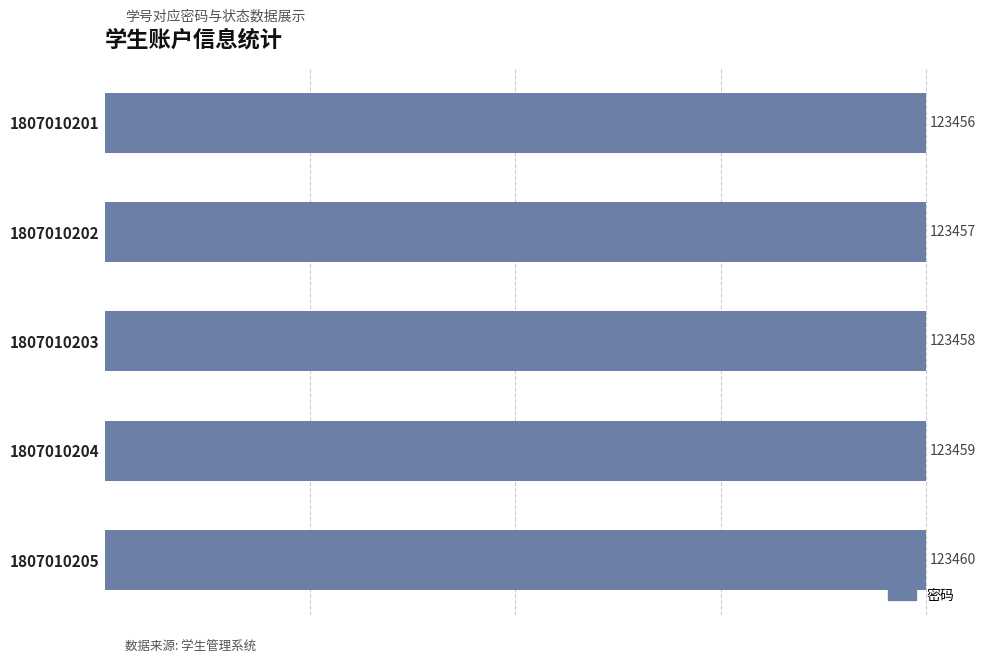

True or false: the data shows 45921 at 1807010202.

False